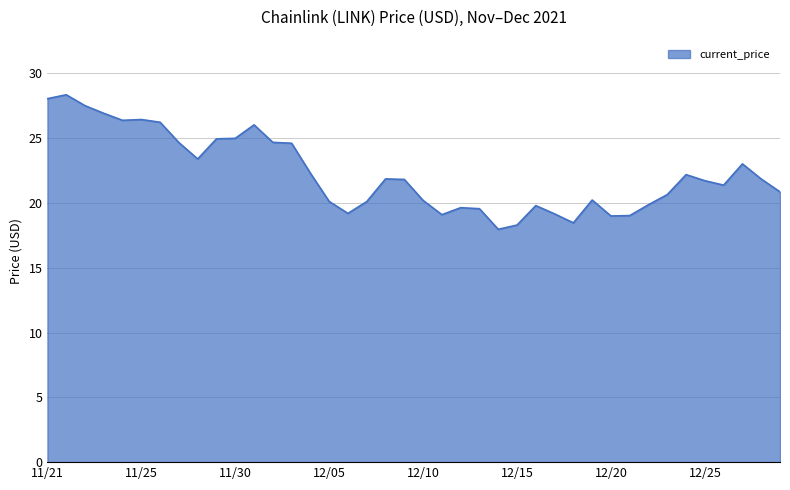

What is the difference between the maximum and minimum values?

10.4